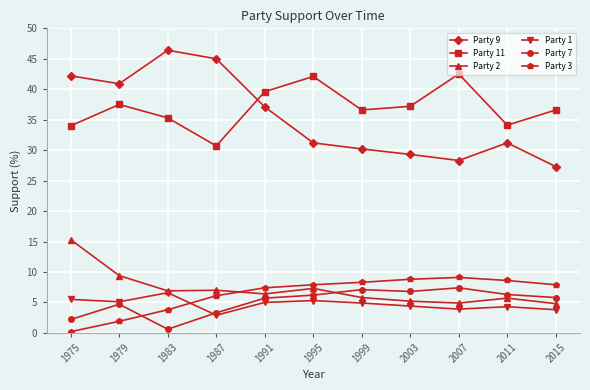

The value of Party 11 at 1987 is 30.7. True or false?

True